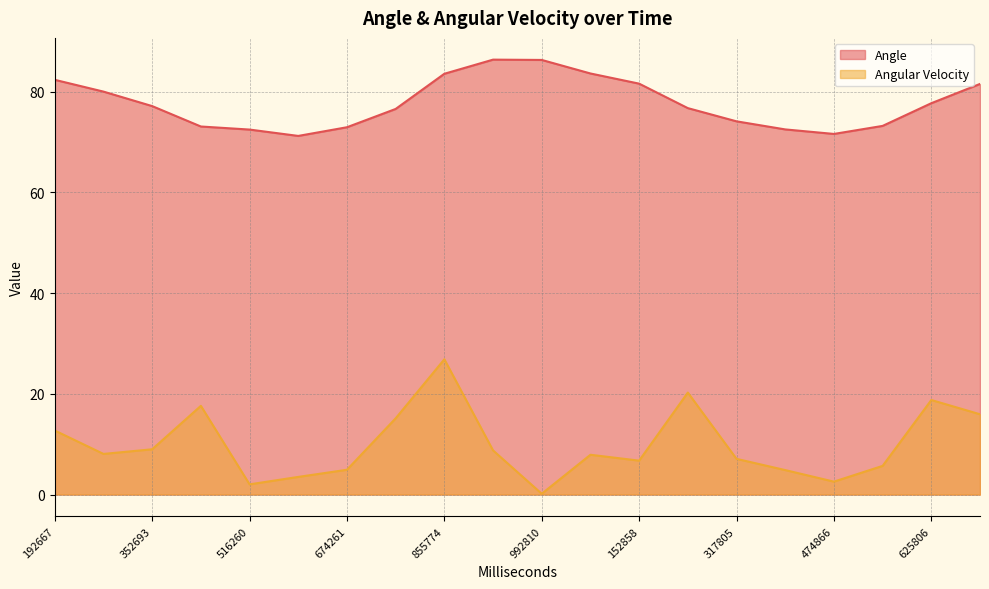

Is the value of Angle at 625806 greater than the value of Angular Velocity at 758261?

Yes